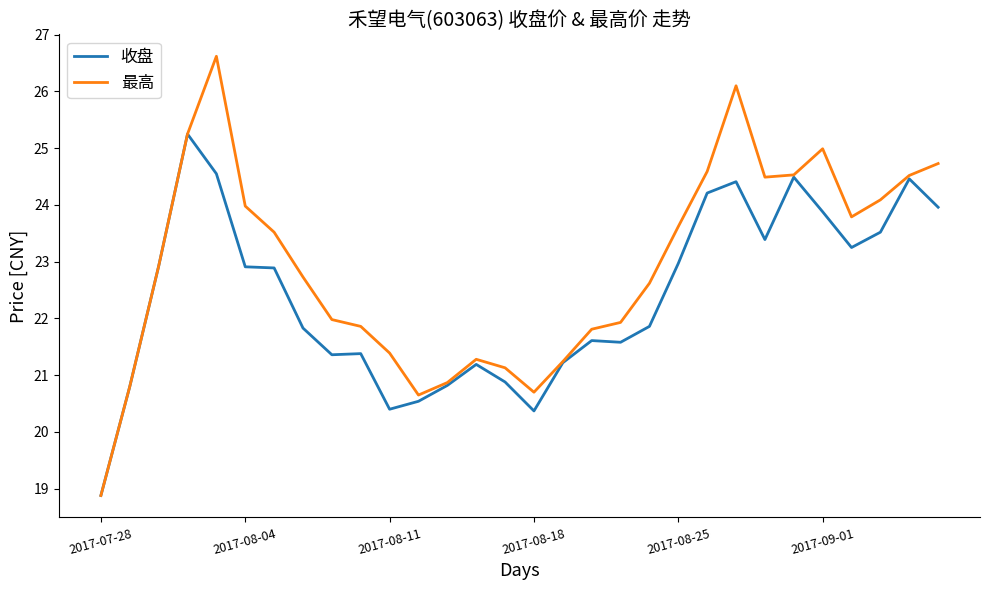

What are all the series names shown in the legend?

收盘, 最高